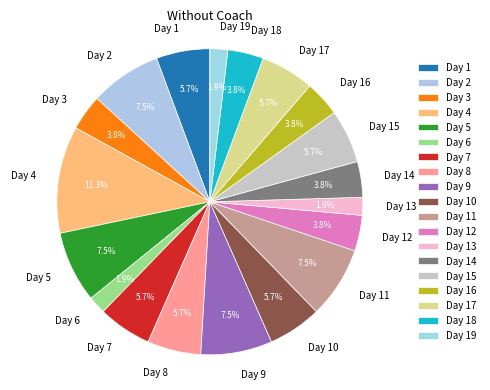

How many slices are in this pie chart?

19